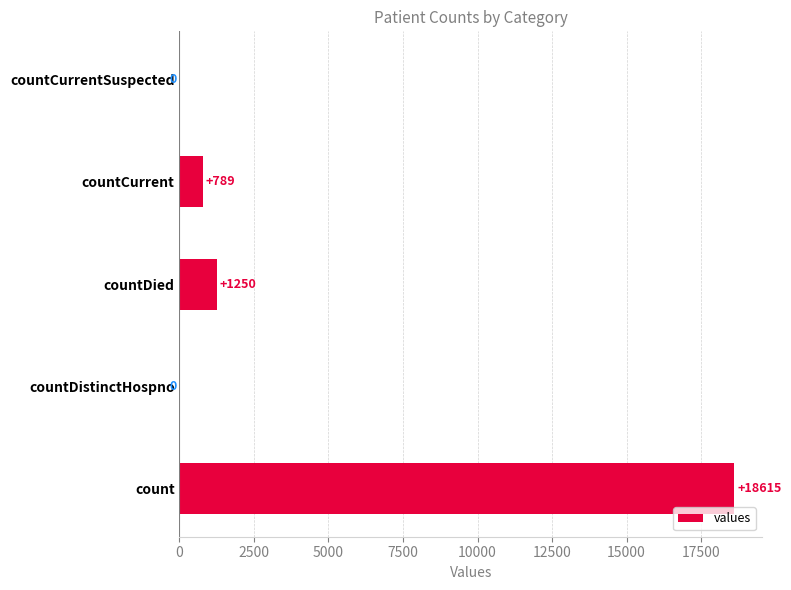

How many data points does each series have?

5